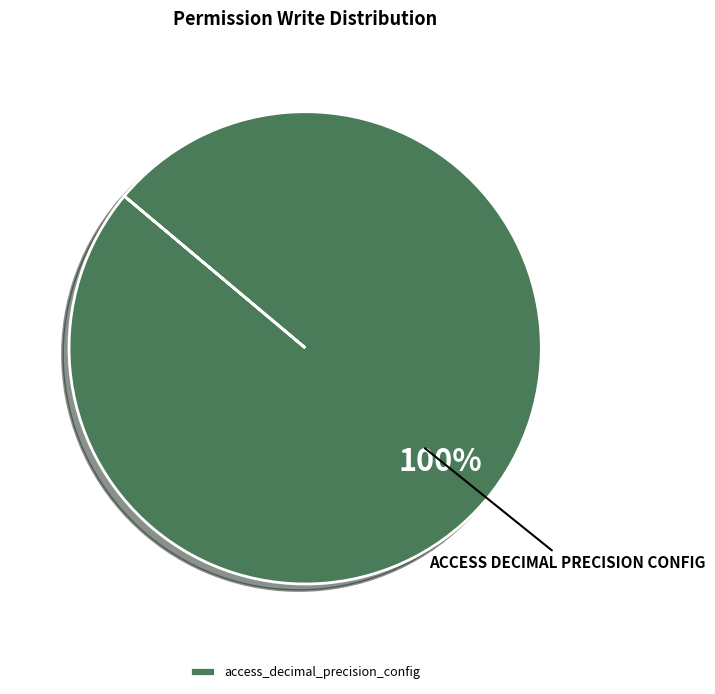

True or false: access_decimal_precision_config accounts for 100% of the total.

True